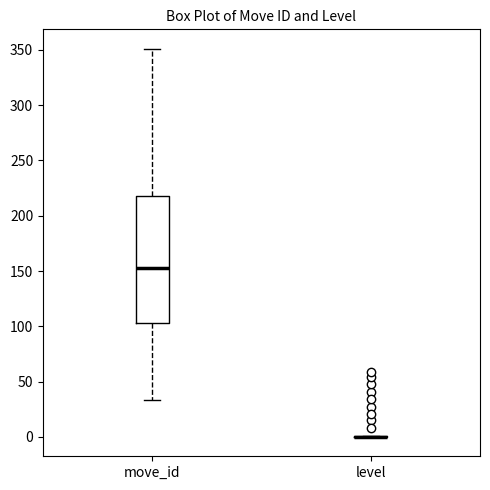

Reading left to right, read every box against the y-axis: the position of its median line, the range the box covers, and the ends of its whiskers. The values are not printed on the chart, so give them approximately, as read against the axis.

move_id: median 155, box 105 to 220, whiskers 35 to 350
level: box collapsed to a line at 0, whiskers 0 to 0